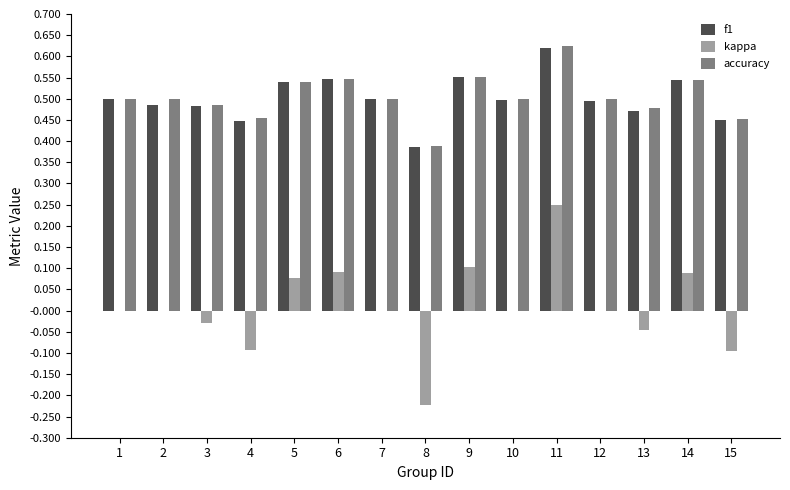

True or false: accuracy has a value of 0.5 at 14.

True